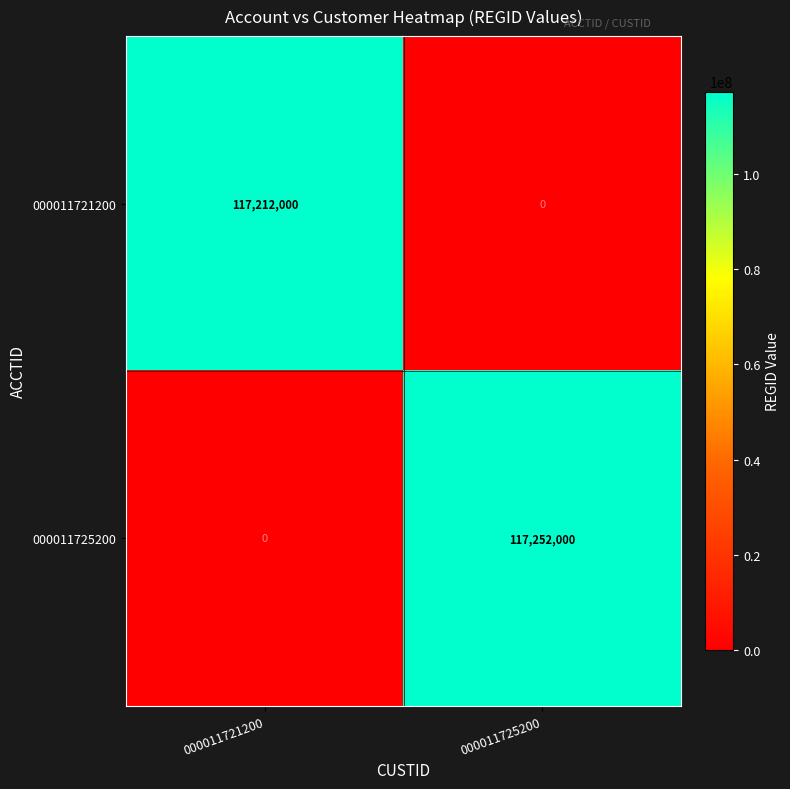

Reading left to right, list all the values displayed in this chart.

000011721200: 117212000	0
000011725200: 0	117252000